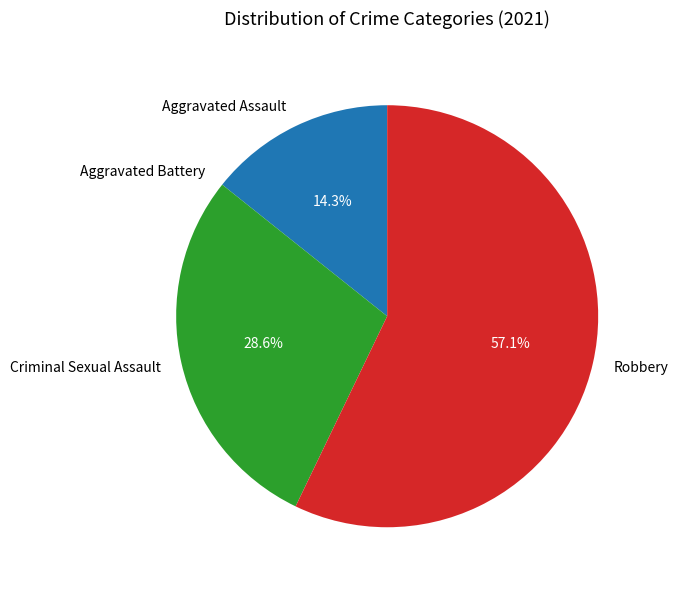

How much of the chart is everything except Aggravated Assault?

85.7%